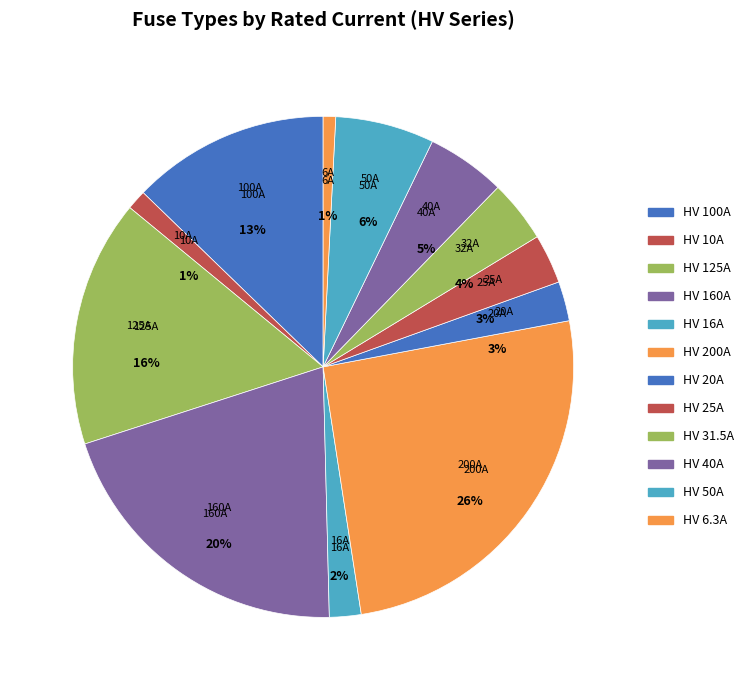

To the nearest percent, what portion does HV 100A represent?

13%